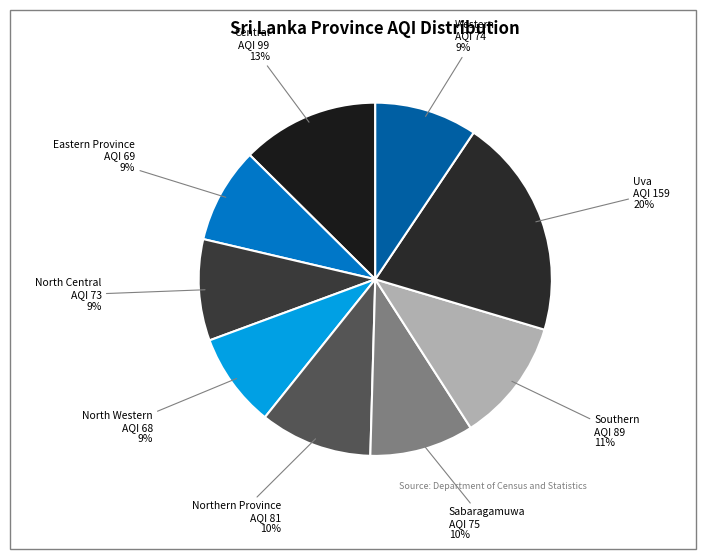

To the nearest percent, what is the combined percentage of Western and Central?

22%